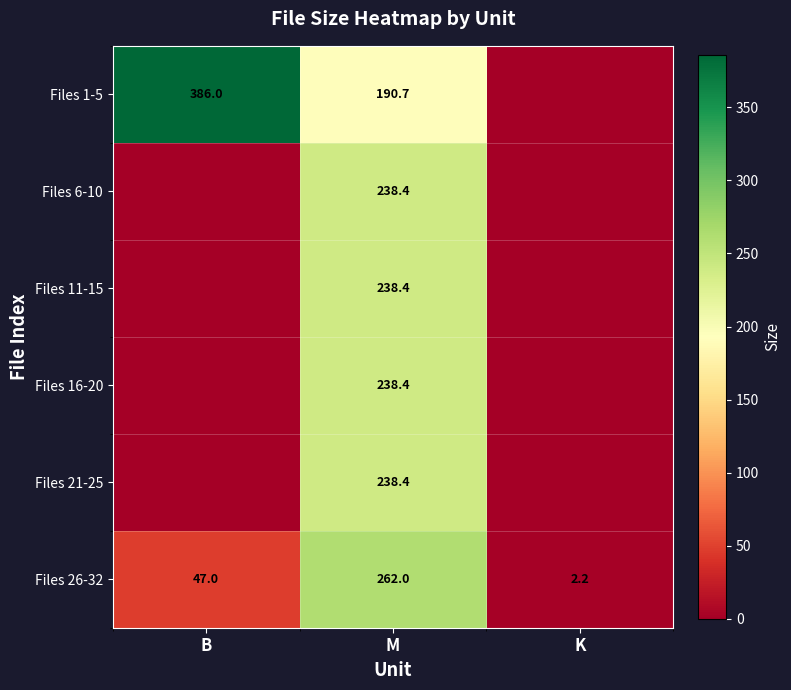

What is the difference between the highest and lowest values at M?

71.3